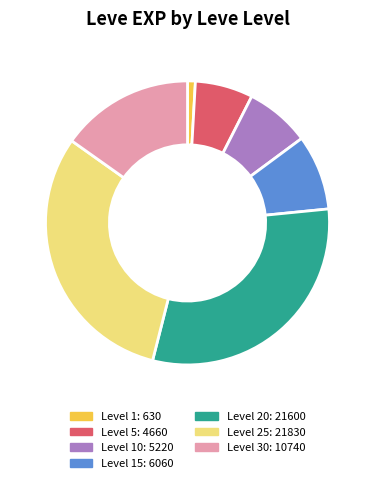

How many segments does this pie chart have?

7